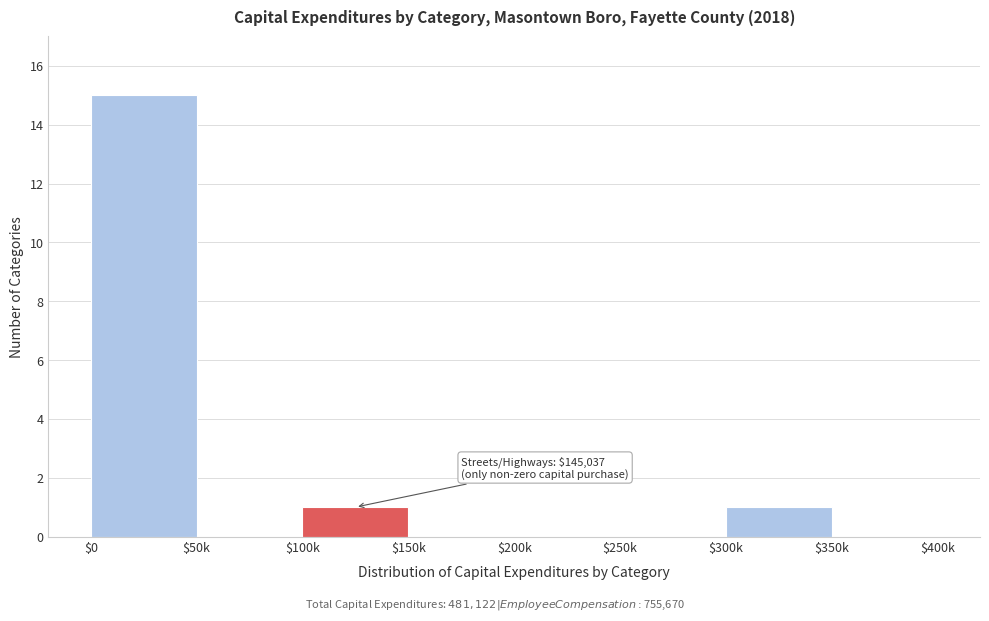

What is the sum of all values?

17